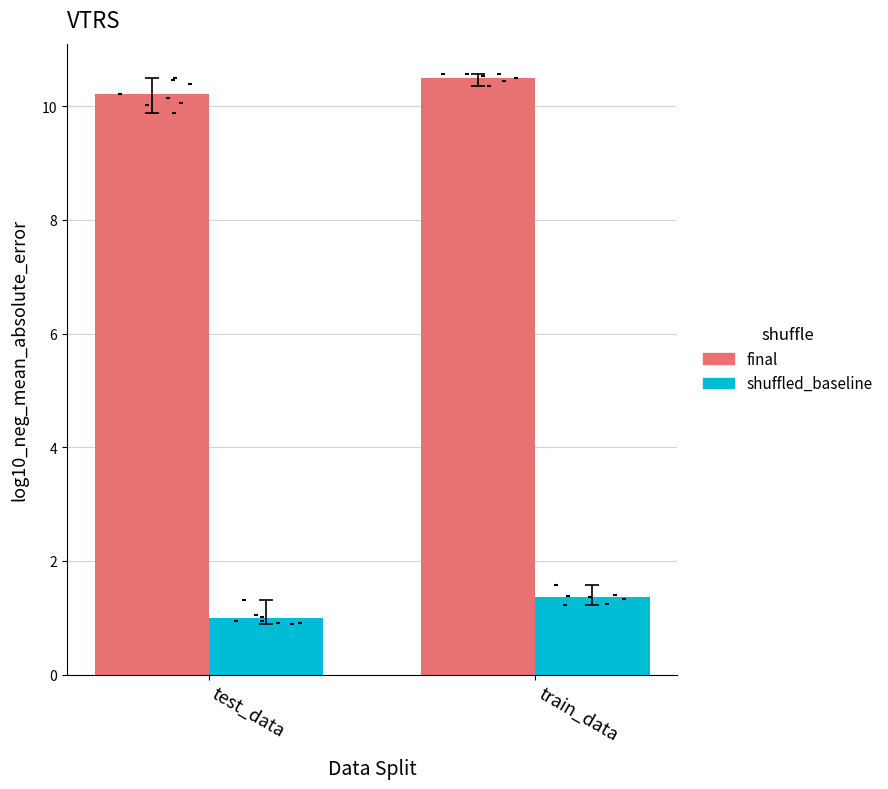

Which series contains the highest Y value?

final